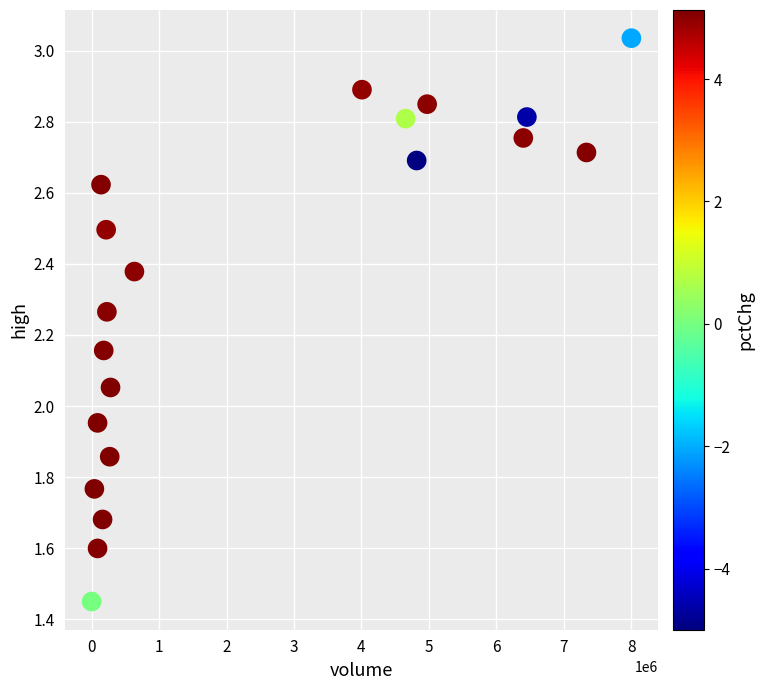

What is the range of Y values (max minus min)?

1.6